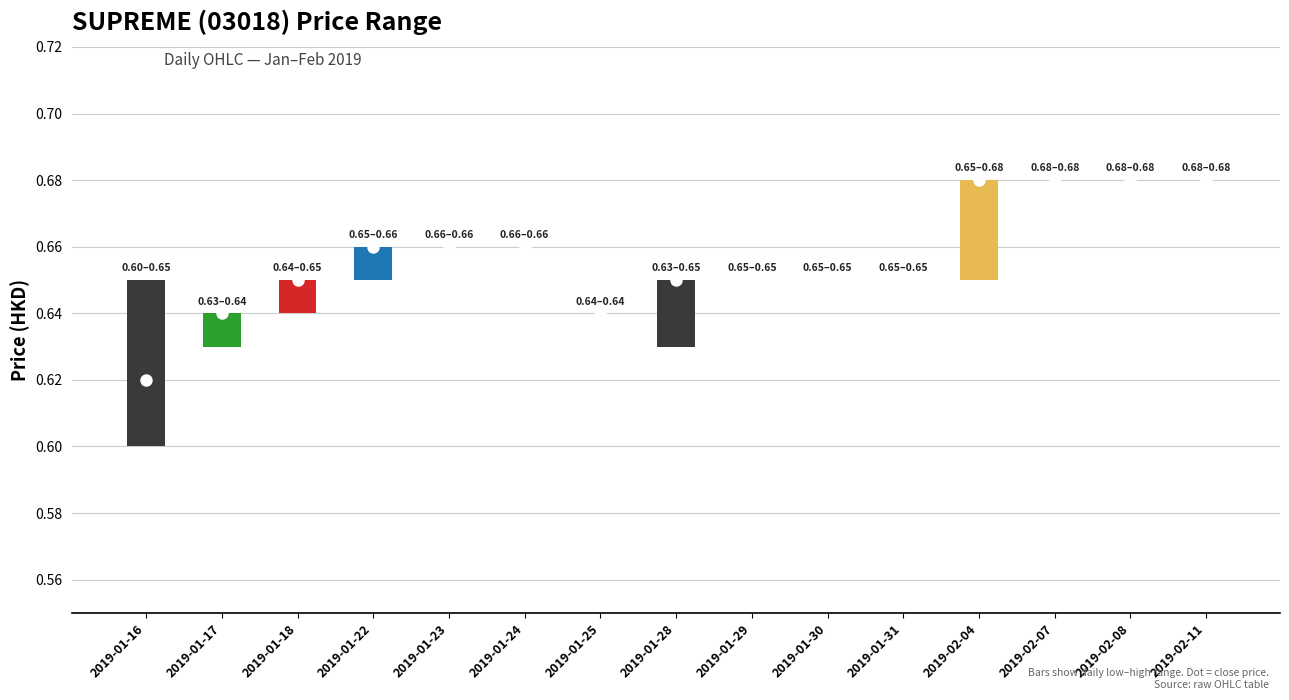

Which series has the widest spread of Y values?

Close price